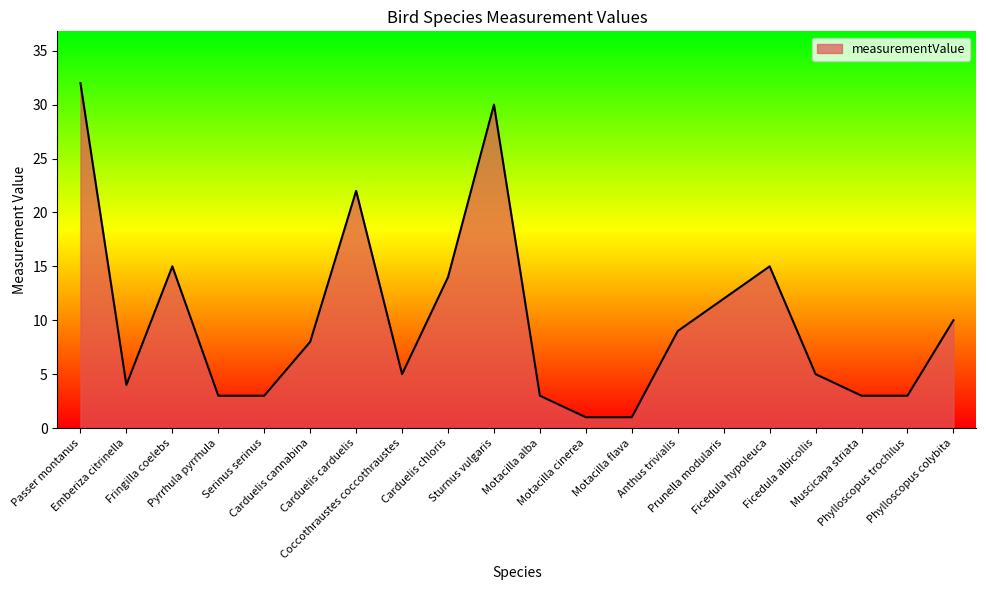

Is it true that the value at Ficedula albicollis is 5?

True